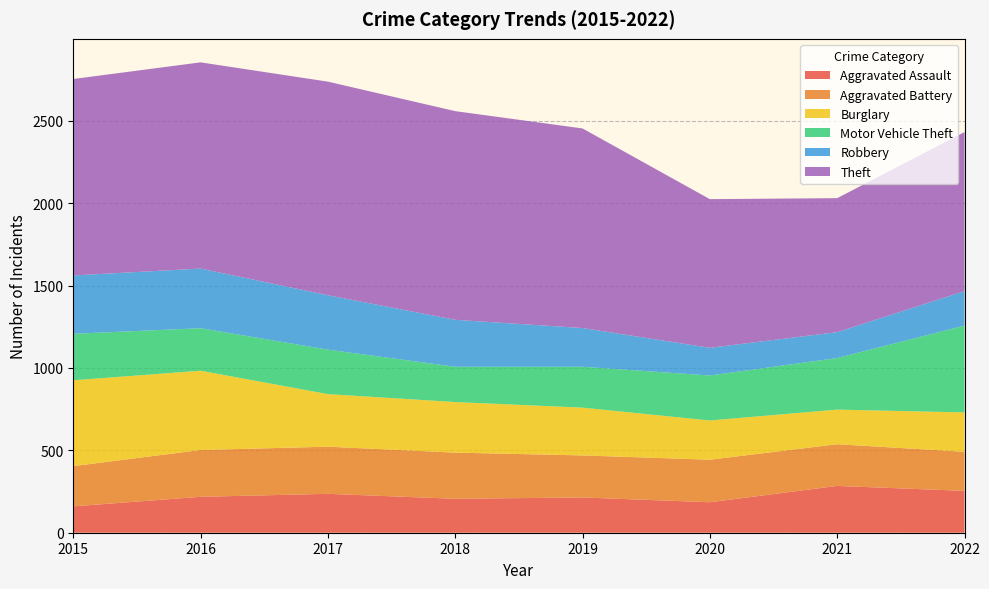

Reading left to right, transcribe all the data shown in this chart.

Aggravated Assault: 2015=160	2016=218	2017=236	2018=206	2019=214	2020=185	2021=284	2022=254
Aggravated Battery: 2015=244	2016=284	2017=286	2018=280	2019=255	2020=258	2021=253	2022=237
Burglary: 2015=521	2016=481	2017=319	2018=307	2019=290	2020=238	2021=210	2022=239
Motor Vehicle Theft: 2015=282	2016=258	2017=270	2018=214	2019=248	2020=273	2021=313	2022=527
Robbery: 2015=354	2016=362	2017=330	2018=285	2019=235	2020=168	2021=157	2022=209
Theft: 2015=1192	2016=1251	2017=1296	2018=1266	2019=1211	2020=902	2021=813	2022=965